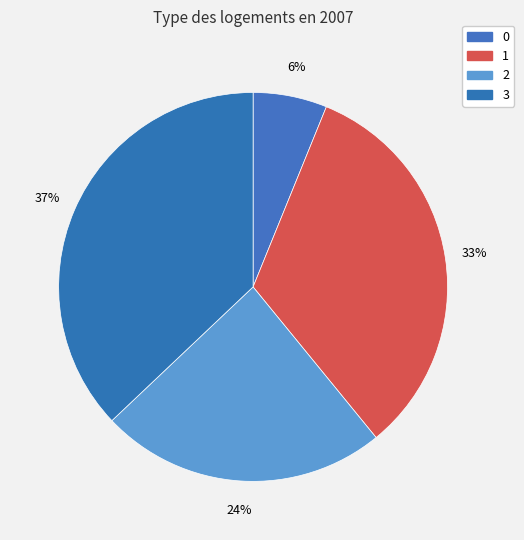

Does any single category account for the majority?

No